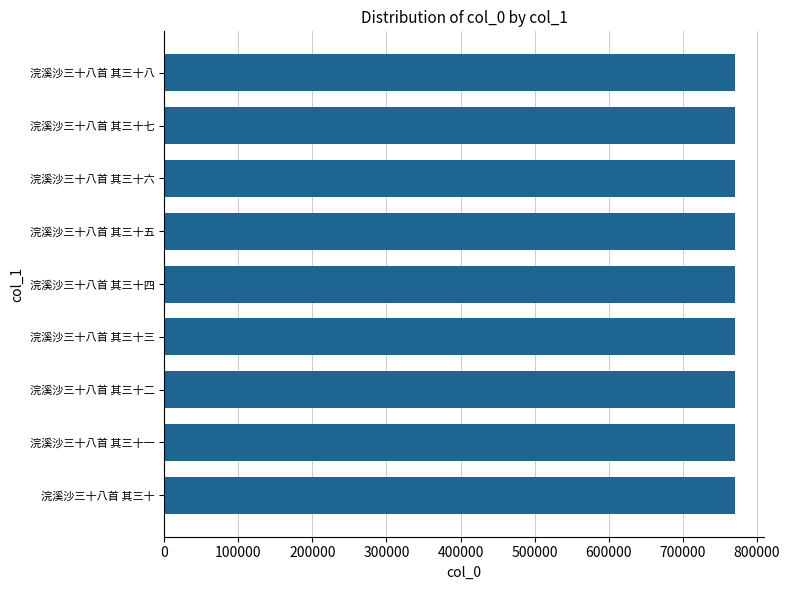

What is the sum of all values?

6936822